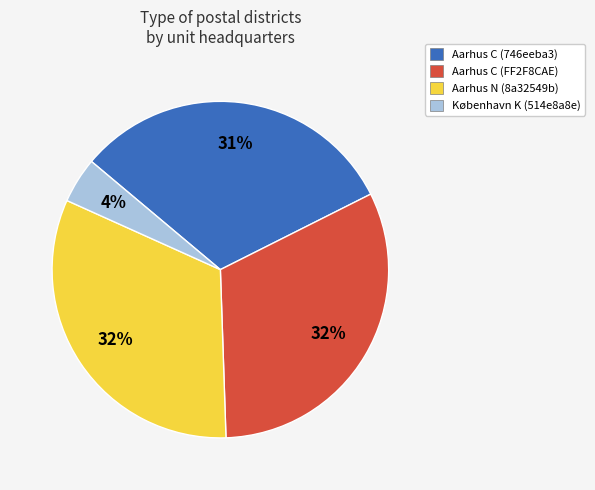

True or false: København K (514e8a8e) accounts for 11% of the total.

False